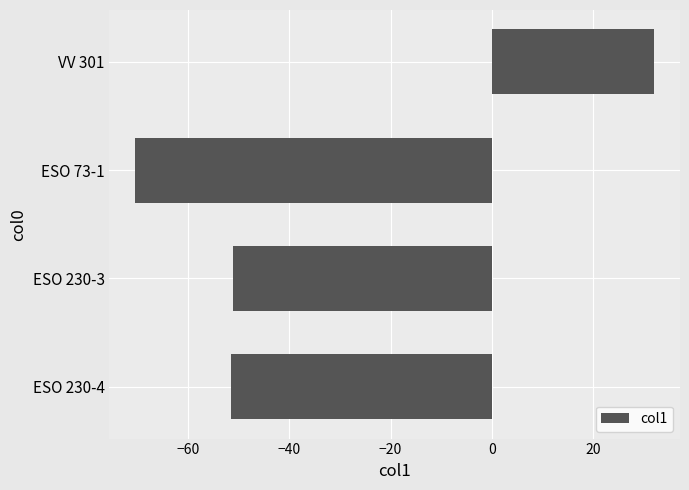

How many data points are less than -51?

3